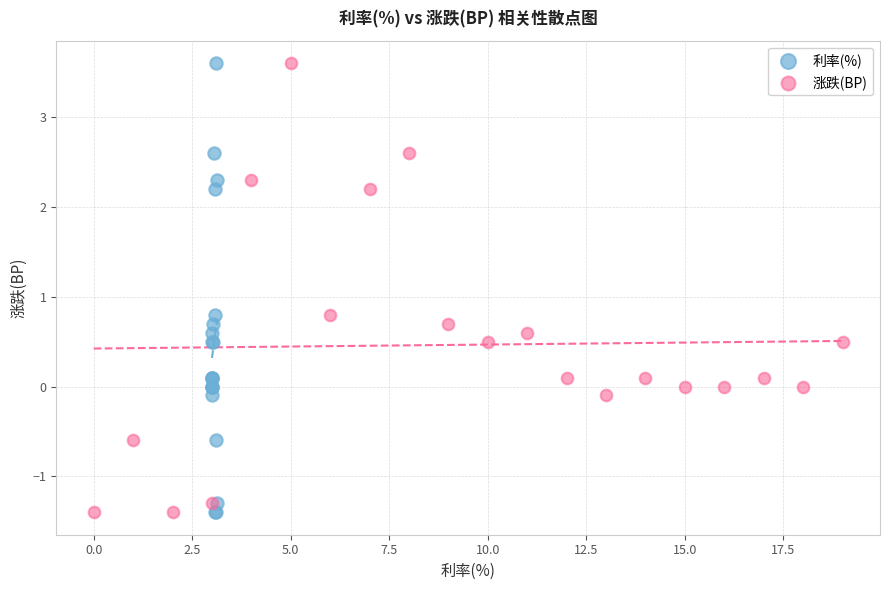

What are all the series names shown in the legend?

利率(%), 涨跌(BP)